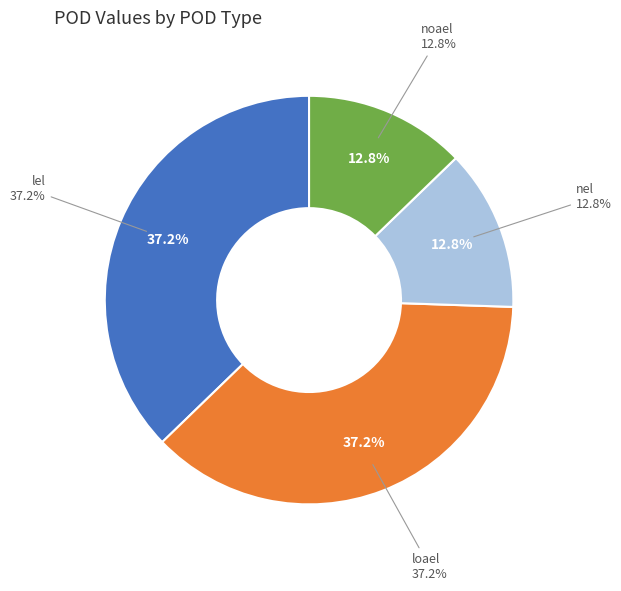

What percentage do lel and noael together represent?

50.0%